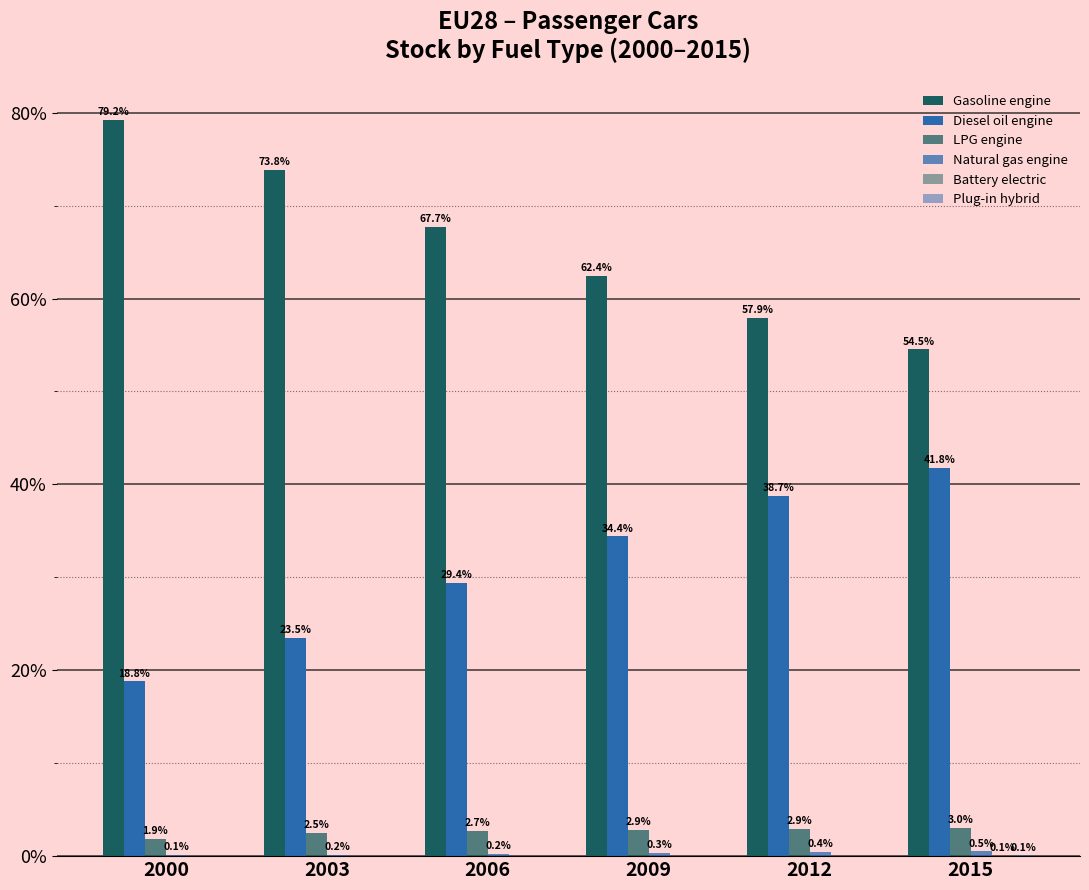

Are the bars horizontal?

No